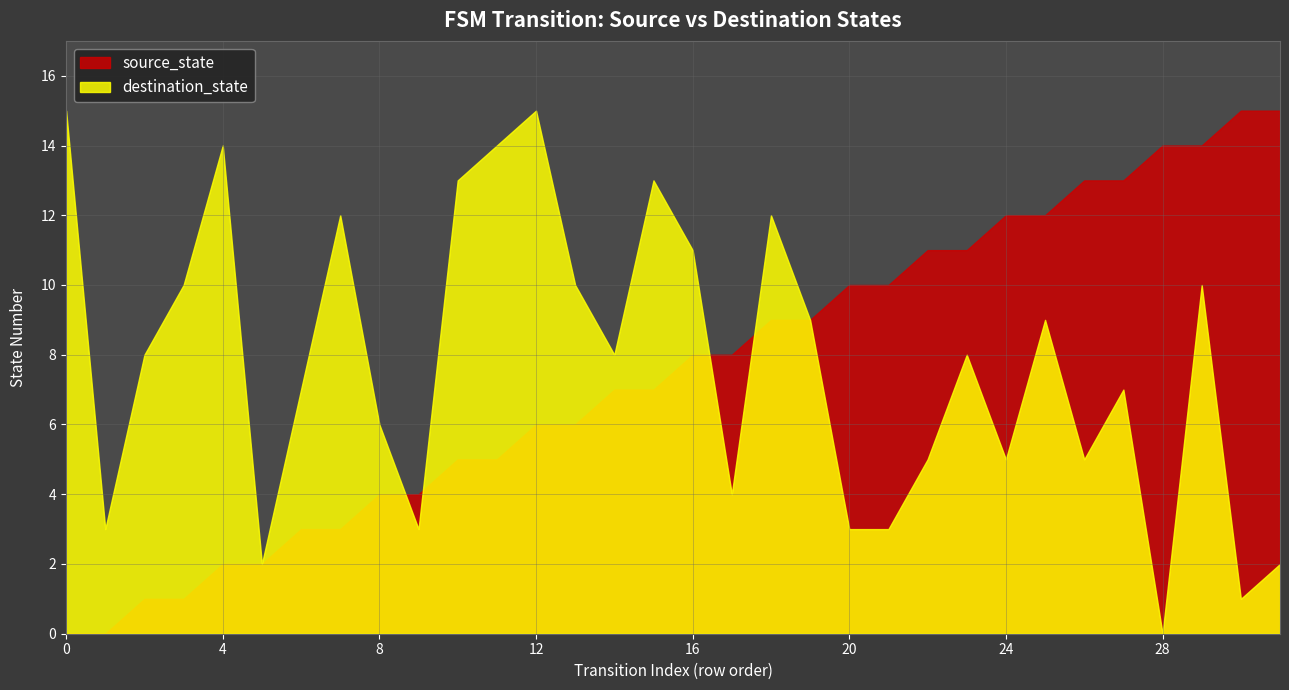

Reading left to right, transcribe all the data shown in this chart.

source_state: 0=0	1=0	2=1	3=1	4=2	5=2	6=3	7=3	8=4	9=4	10=5	11=5	12=6	13=6	14=7	15=7	16=8	17=8	18=9	19=9	20=10	21=10	22=11	23=11	24=12	25=12	26=13	27=13	28=14	29=14	30=15	31=15
destination_state: 0=15	1=3	2=8	3=10	4=14	5=2	6=7	7=12	8=6	9=3	10=13	11=14	12=15	13=10	14=8	15=13	16=11	17=4	18=12	19=9	20=3	21=3	22=5	23=8	24=5	25=9	26=5	27=7	28=0	29=10	30=1	31=2